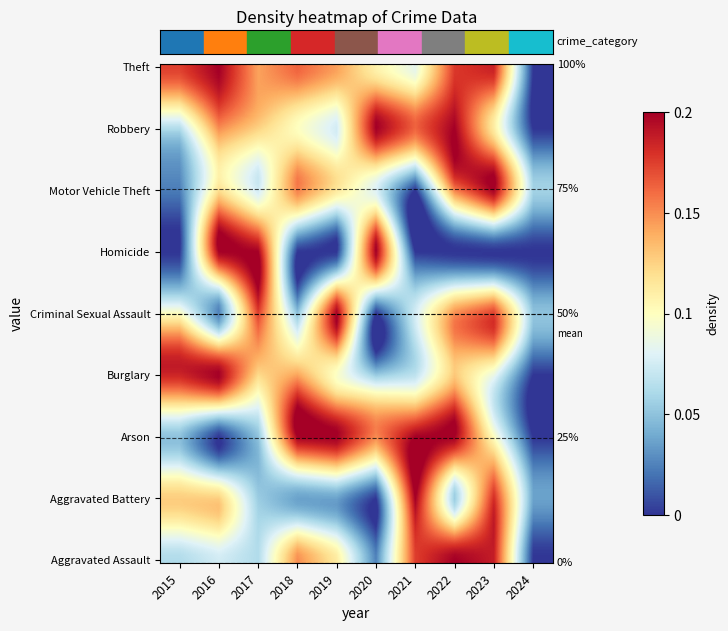

At which category does the chart reach its minimum across all series?

2020